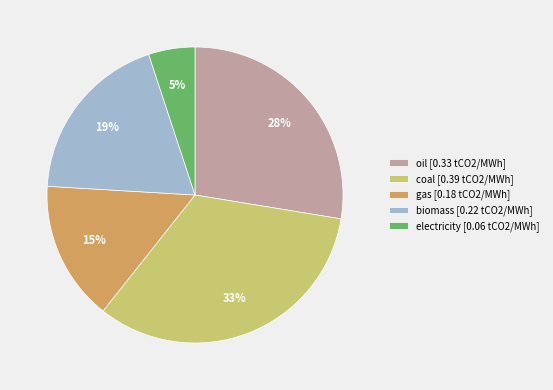

What percentage is the gas [0.18 tCO2/MWh] slice, to the nearest percent?

15%